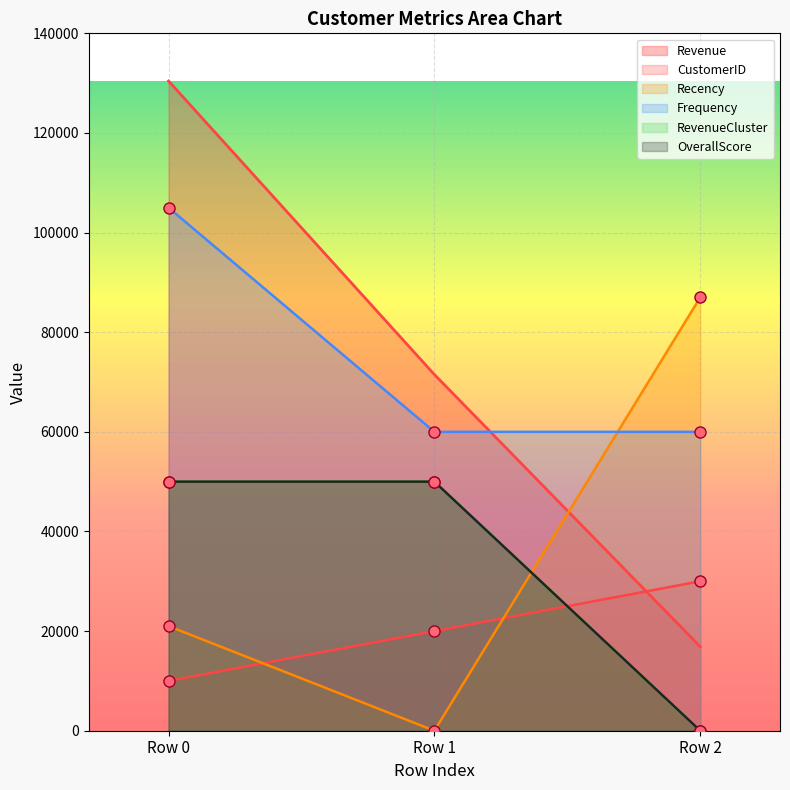

What is the sum of all OverallScore values?

100000